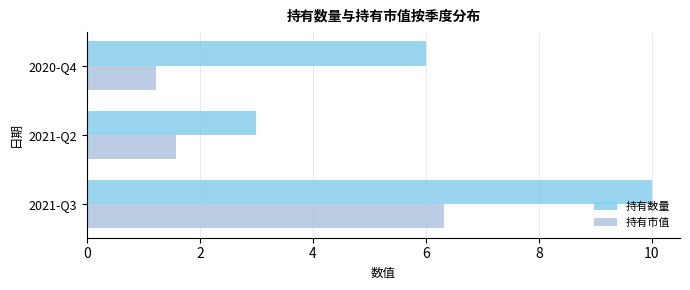

What are all the series names shown in the legend?

持有数量, 持有市值